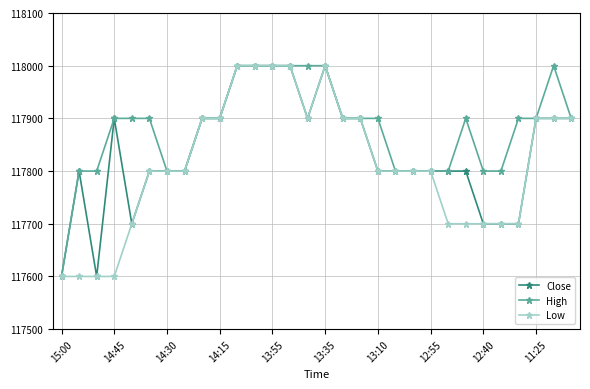

What is the minimum value for High?

117600